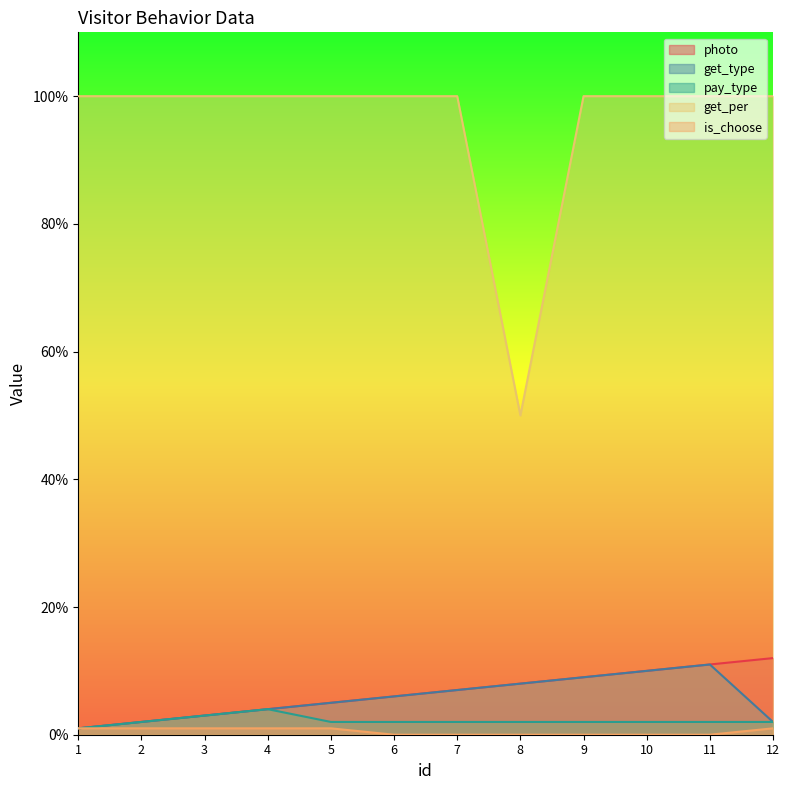

True or false: get_per and photo intersect in this chart.

False